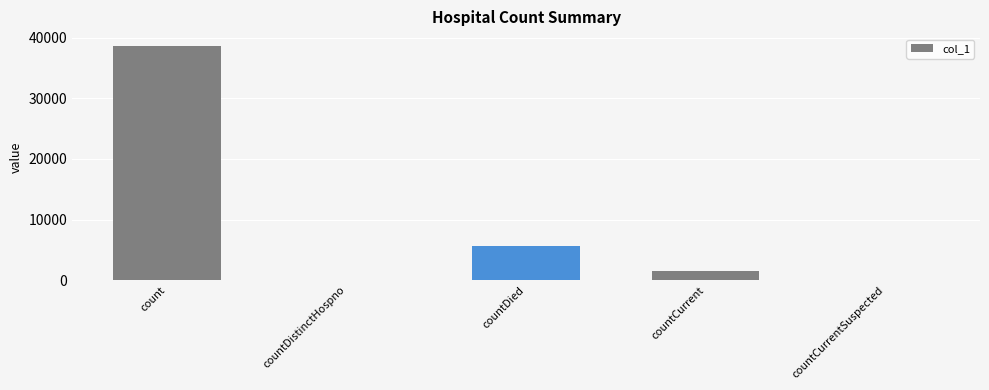

What is the difference between the values at count and countCurrentSuspected?

38642